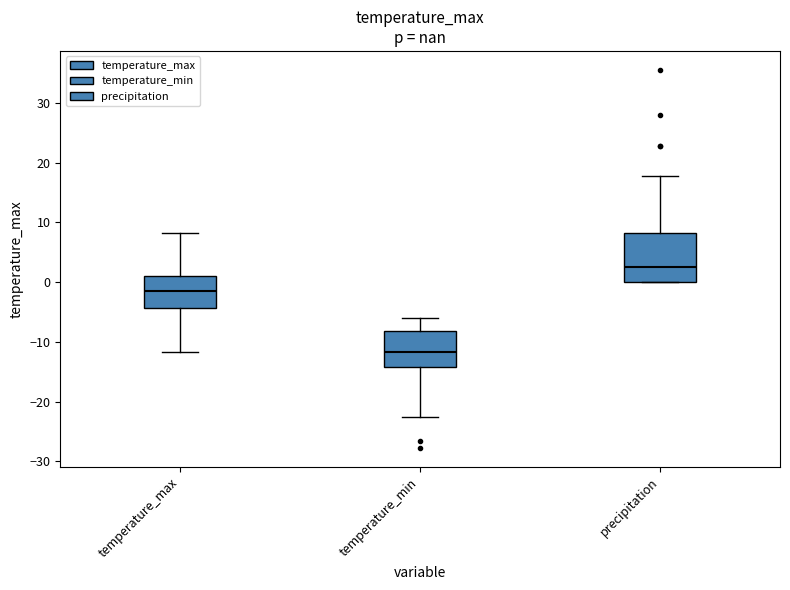

Comparing the boxes themselves (not the whiskers), which one is the tallest?

precipitation